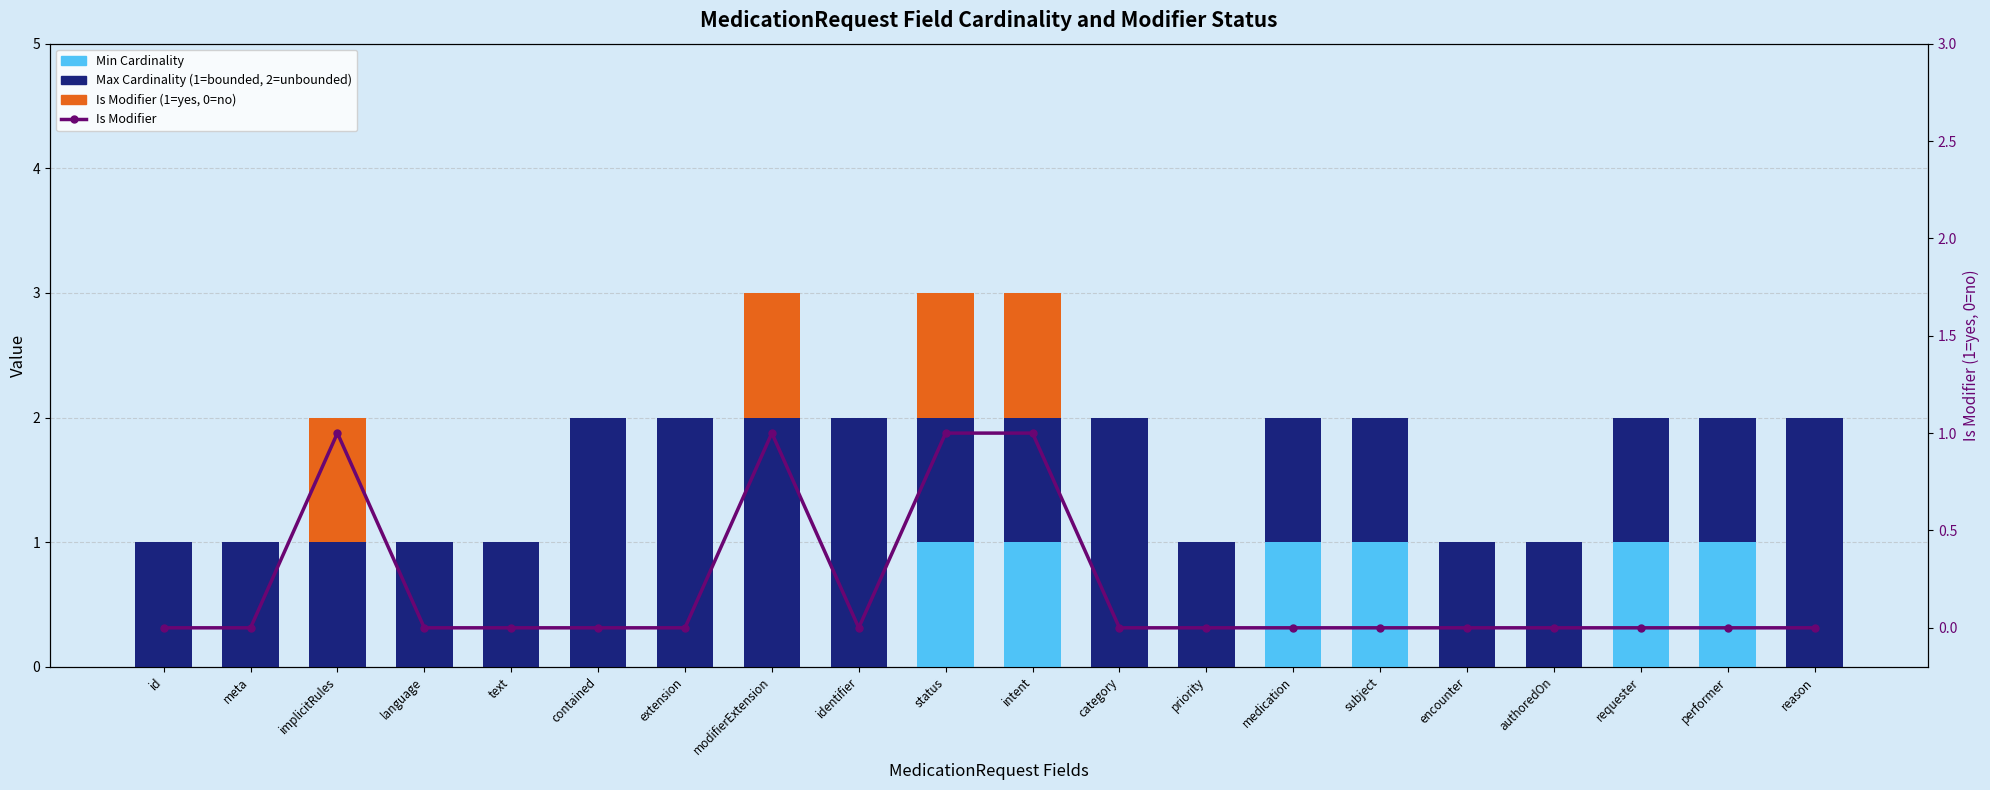

What is the minimum value for Max Cardinality (1=bounded, 2=unbounded)?

1